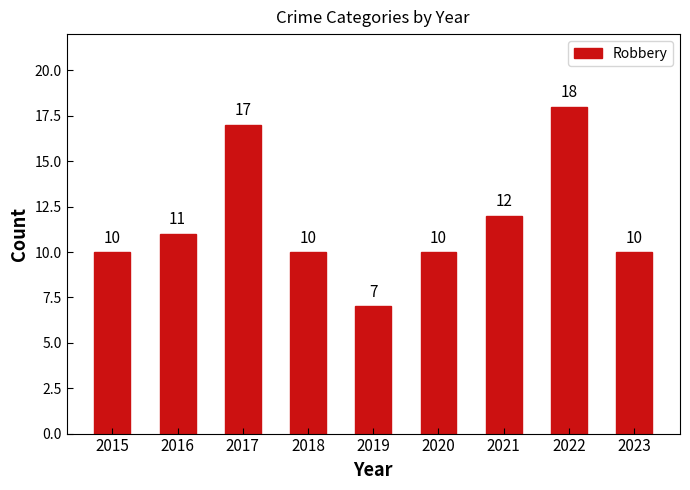

What is the sum of the values at 2016 and 2015?

21